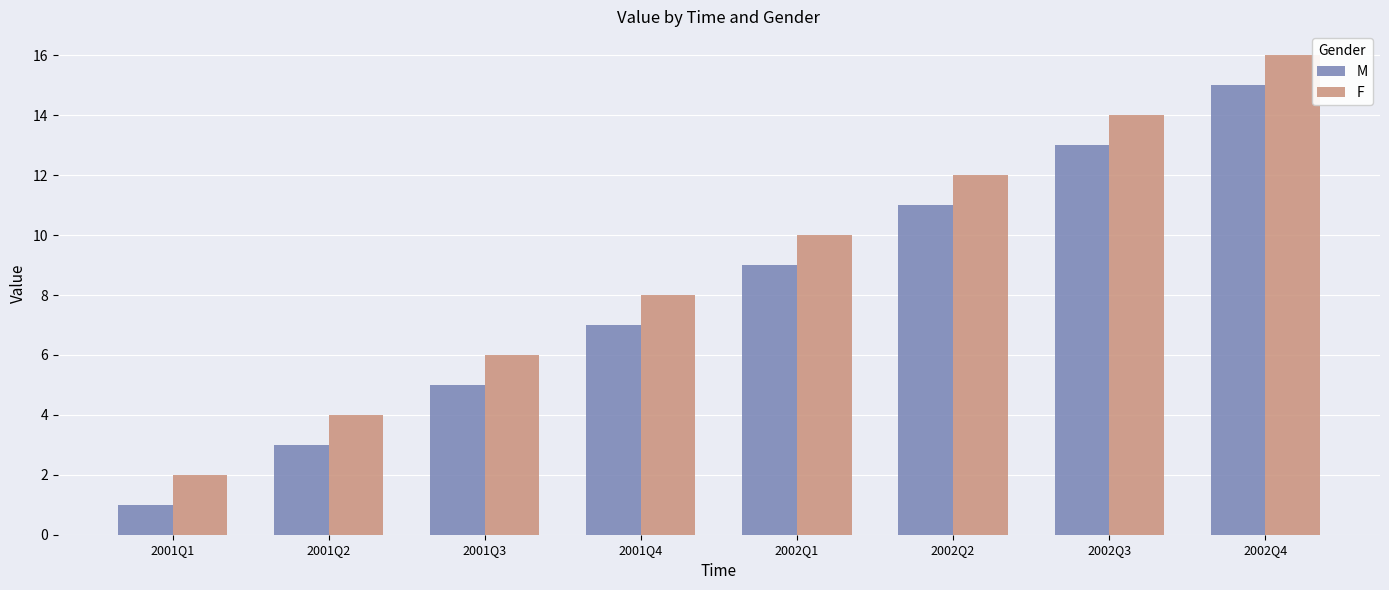

How many data points in M are less than 9?

4